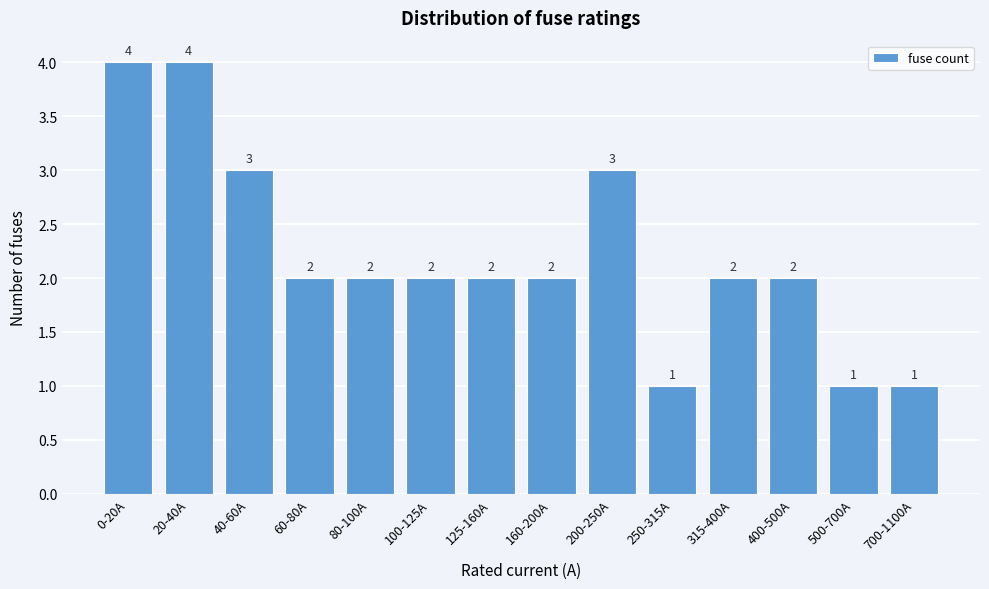

Reading left to right, transcribe all the data shown in this chart.

0-20A=4	20-40A=4	40-60A=3	60-80A=2	80-100A=2	100-125A=2	125-160A=2	160-200A=2	200-250A=3	250-315A=1	315-400A=2	400-500A=2	500-700A=1	700-1100A=1